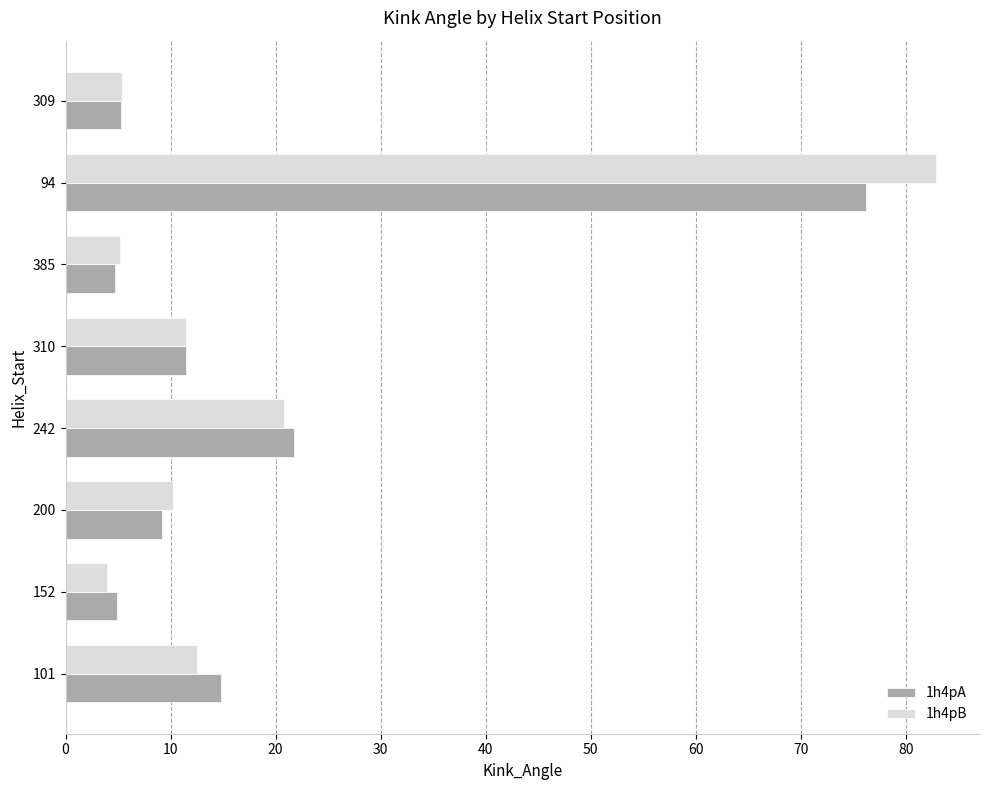

The 1h4pA series shows 1.5 at 152. True or false?

False